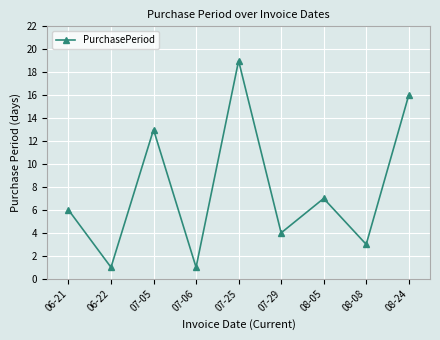

What is the value of the 5th point from the left?

19